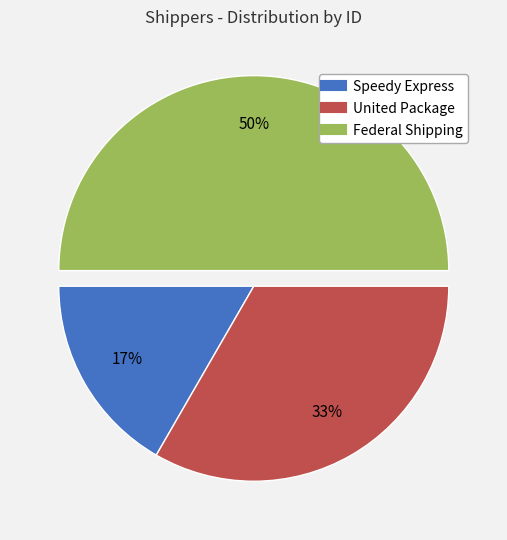

Rank the categories by value from lowest to highest.

Speedy Express, United Package, Federal Shipping